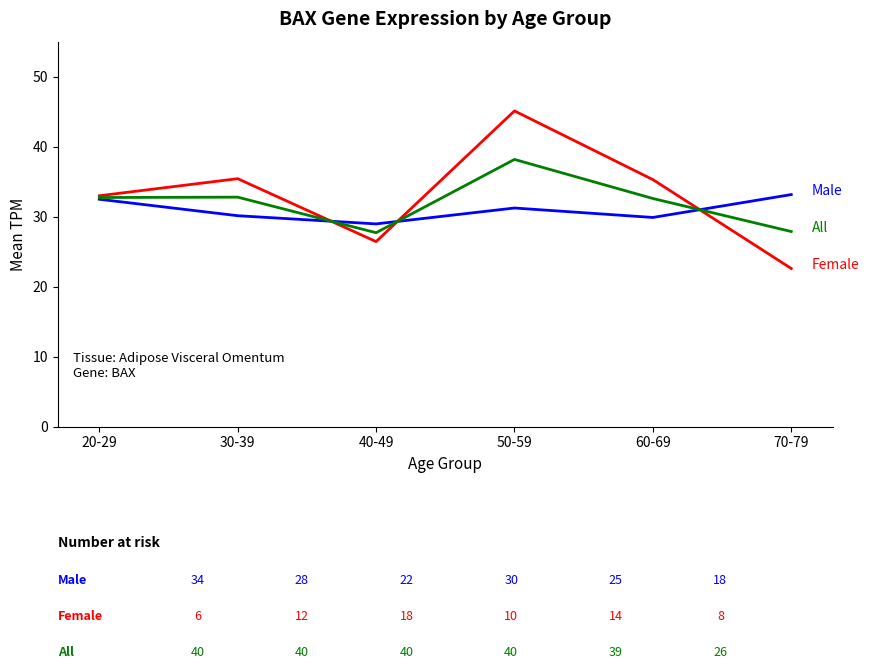

What is the spread (max minus min) of values at 50-59?

13.9